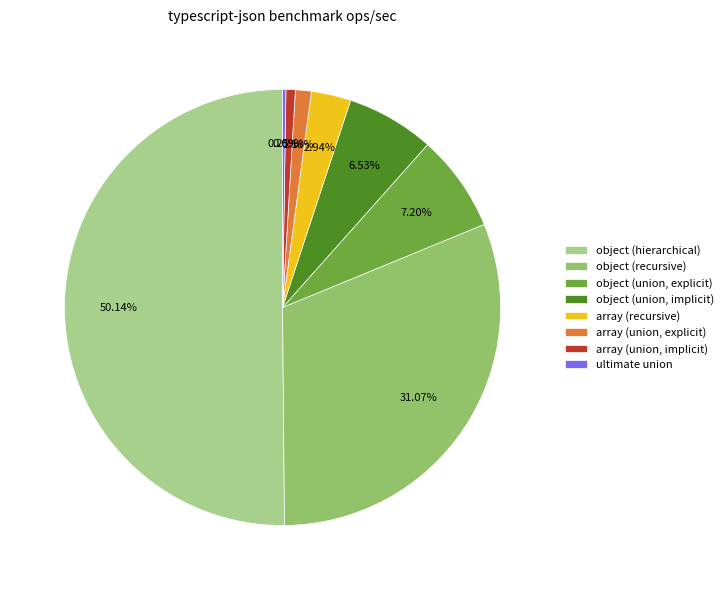

Which category has the biggest portion of the pie?

object (hierarchical)